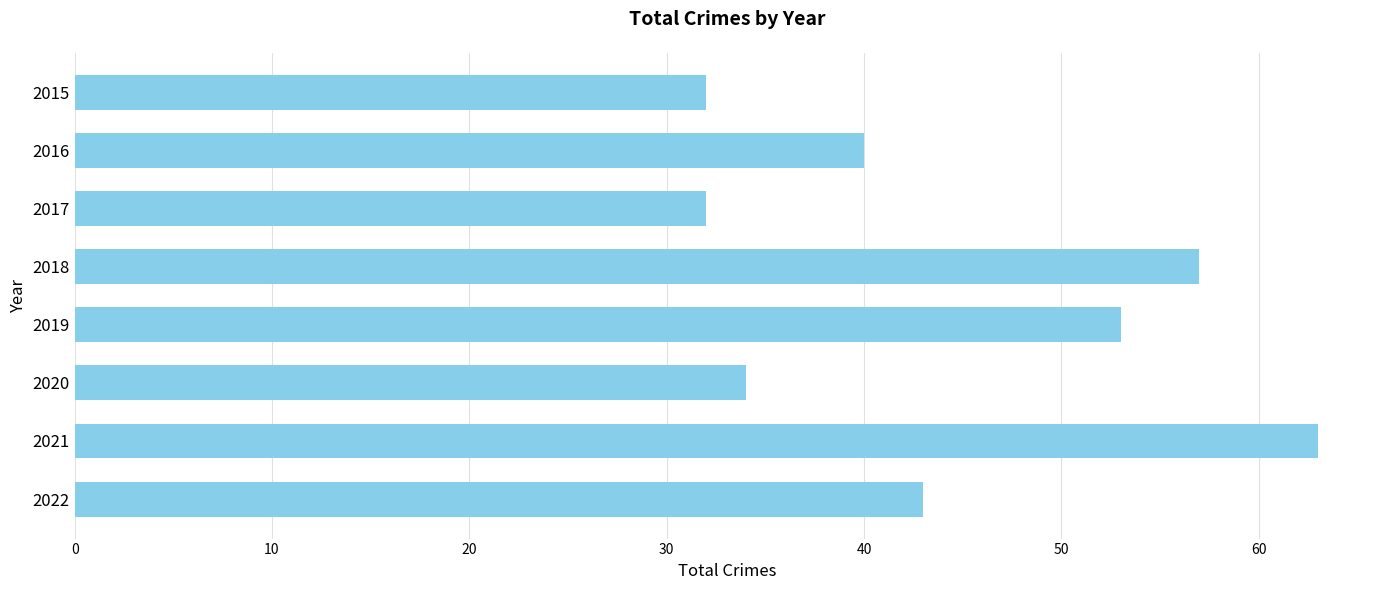

Reading bottom to top, list all the values displayed in this chart.

2022=43	2021=63	2020=34	2019=53	2018=57	2017=32	2016=40	2015=32